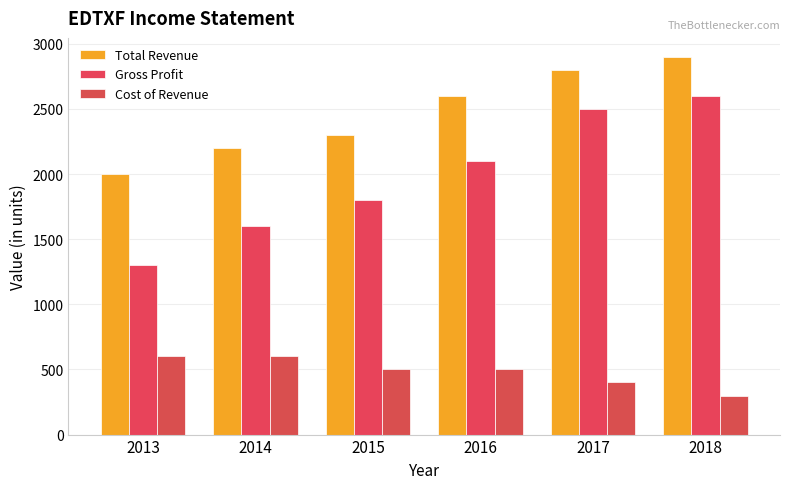

What is the spread (max minus min) of values at 2016?

2100